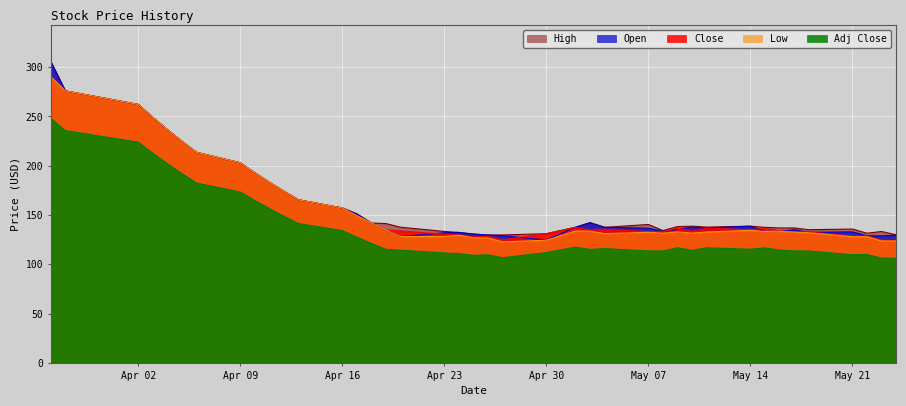

What is the difference between the highest and lowest values at Apr 30?

19.1